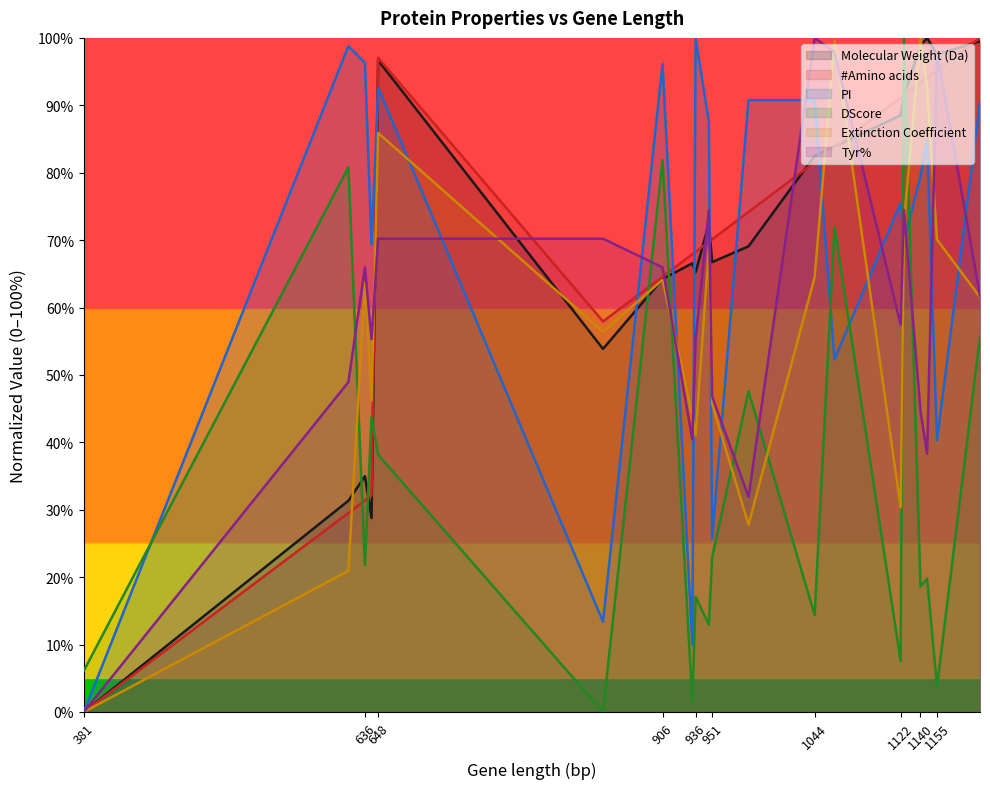

How many data points in Molecular Weight (Da) are less than 72?

10